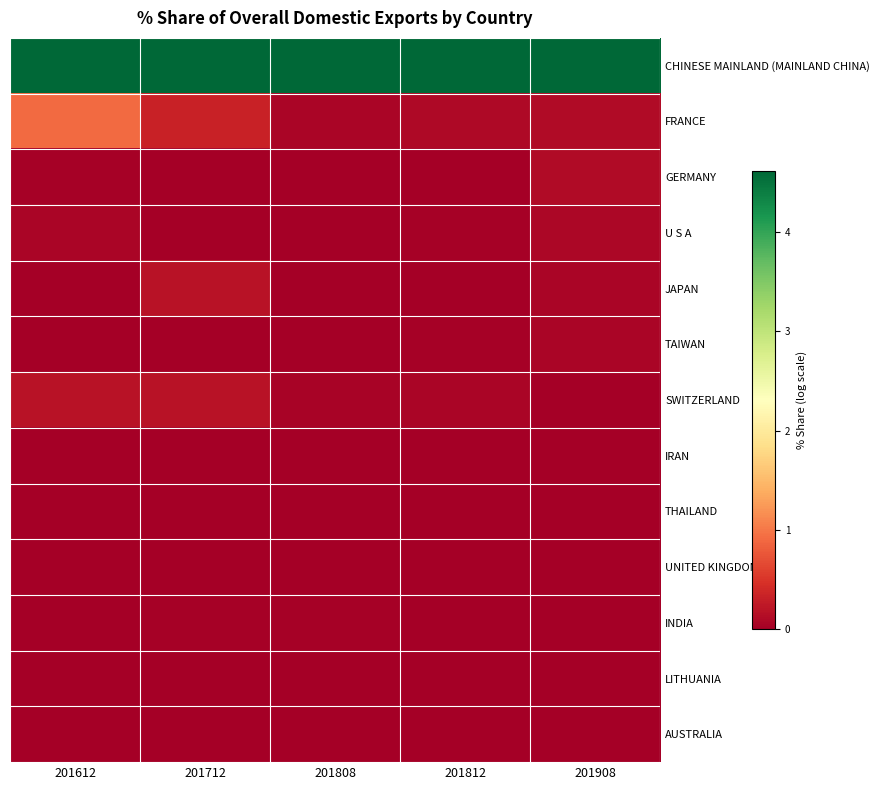

Between 201812 and 201612, which is larger?

201812